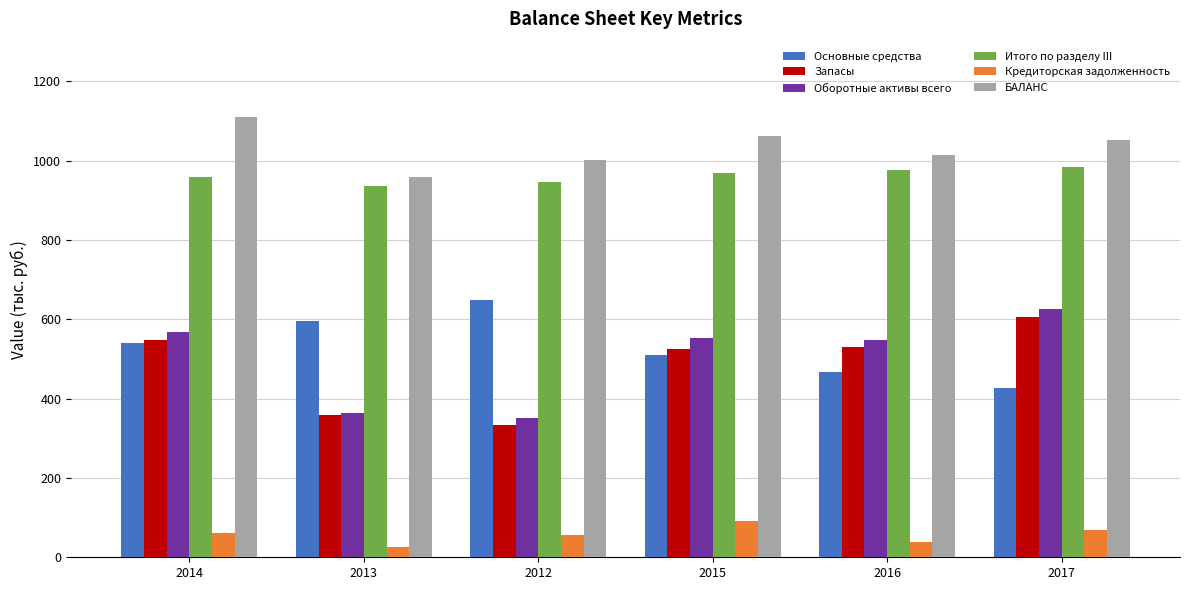

Which series has the largest total across all categories?

БАЛАНС